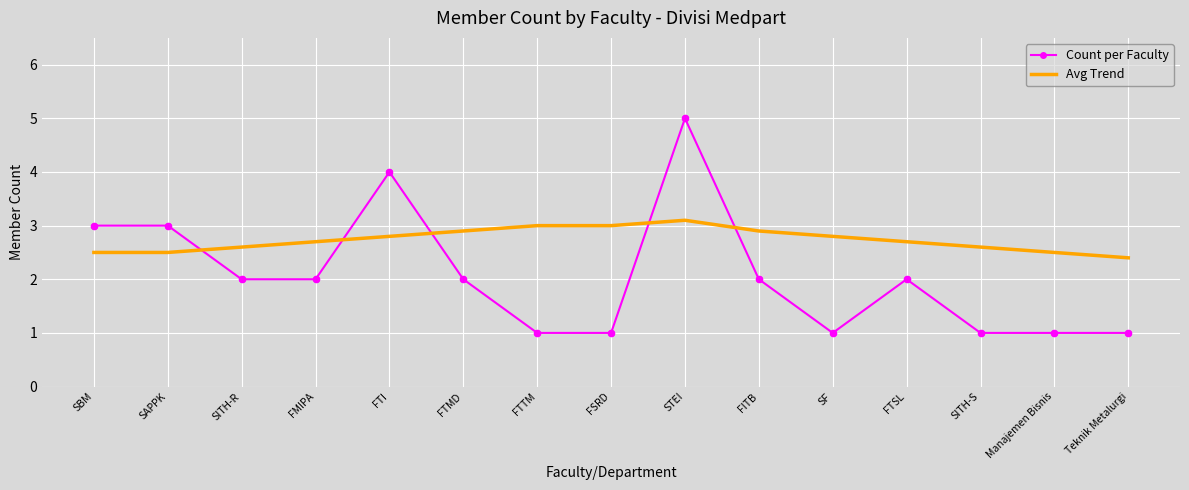

Which series changed the most between SITH-R and FTI?

Count per Faculty